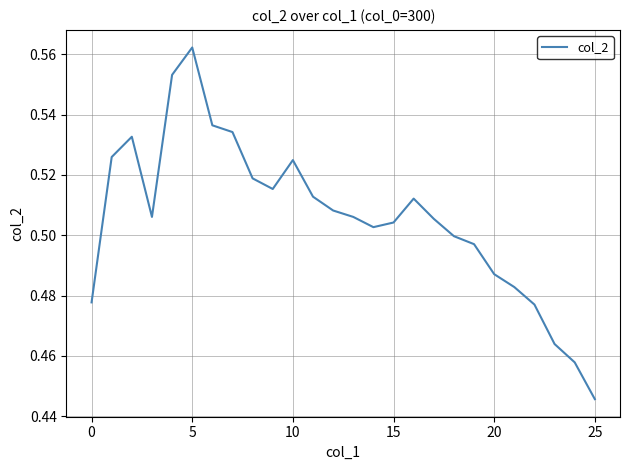

Reading left to right, what are all the values shown in this chart?

0.5	0.5	0.5	0.5	0.6	0.6	0.5	0.5	0.5	0.5	0.5	0.5	0.5	0.5	0.5	0.5	0.5	0.5	0.5	0.5	0.5	0.5	0.5	0.5	0.5	0.4